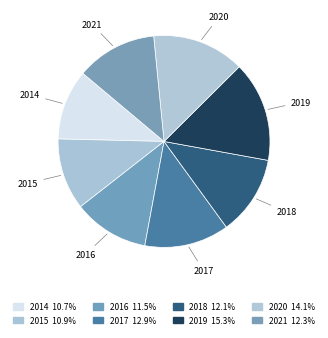

How many segments does this pie chart have?

8